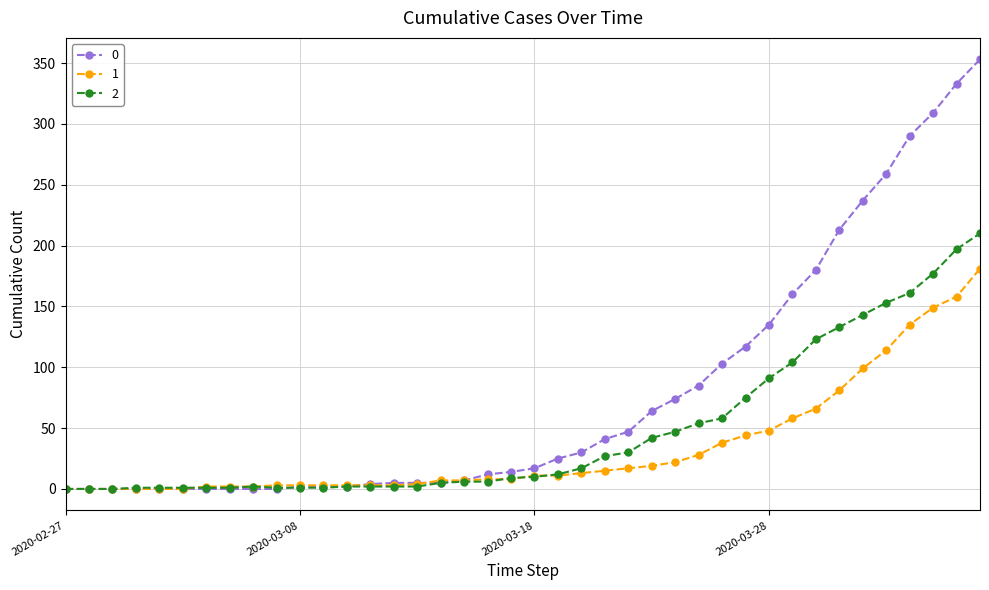

List the series in order of their peak value, highest first.

0, 2, 1